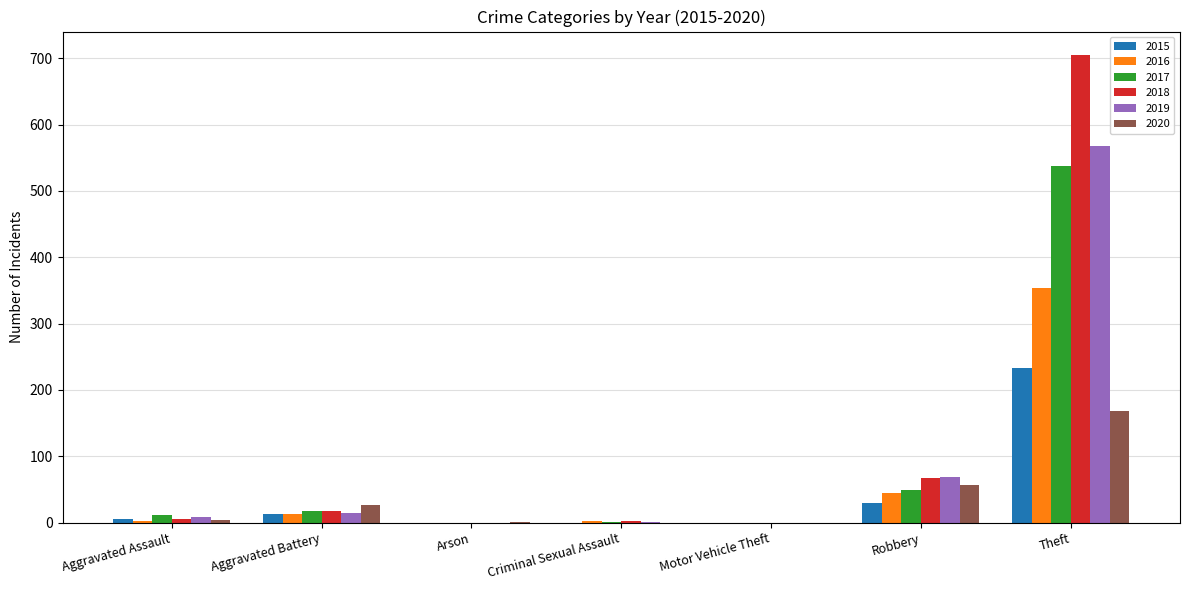

What is the total value across all series at Theft?

2566